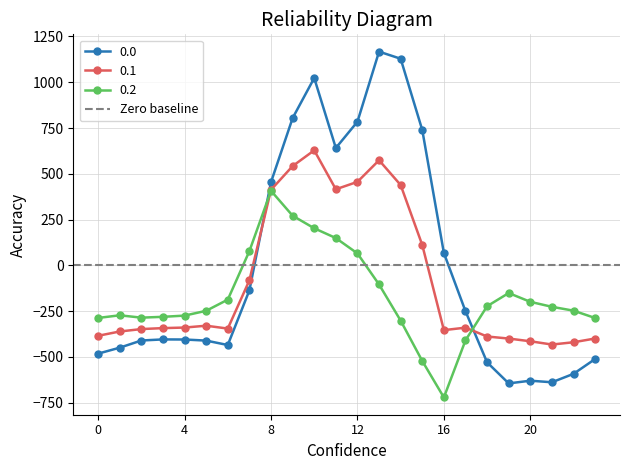

In 0.1, how many points are lower than both neighbors (excluding endpoints)?

4